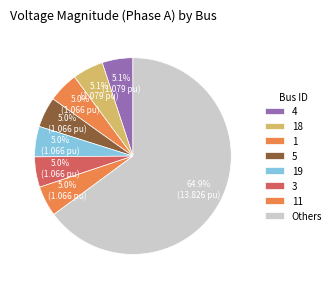

How many slices are in this pie chart?

8